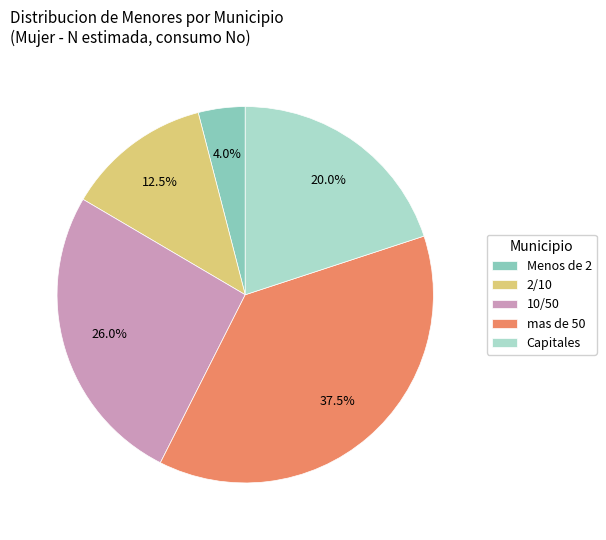

Which has a higher value, 10/50 or Menos de 2?

10/50